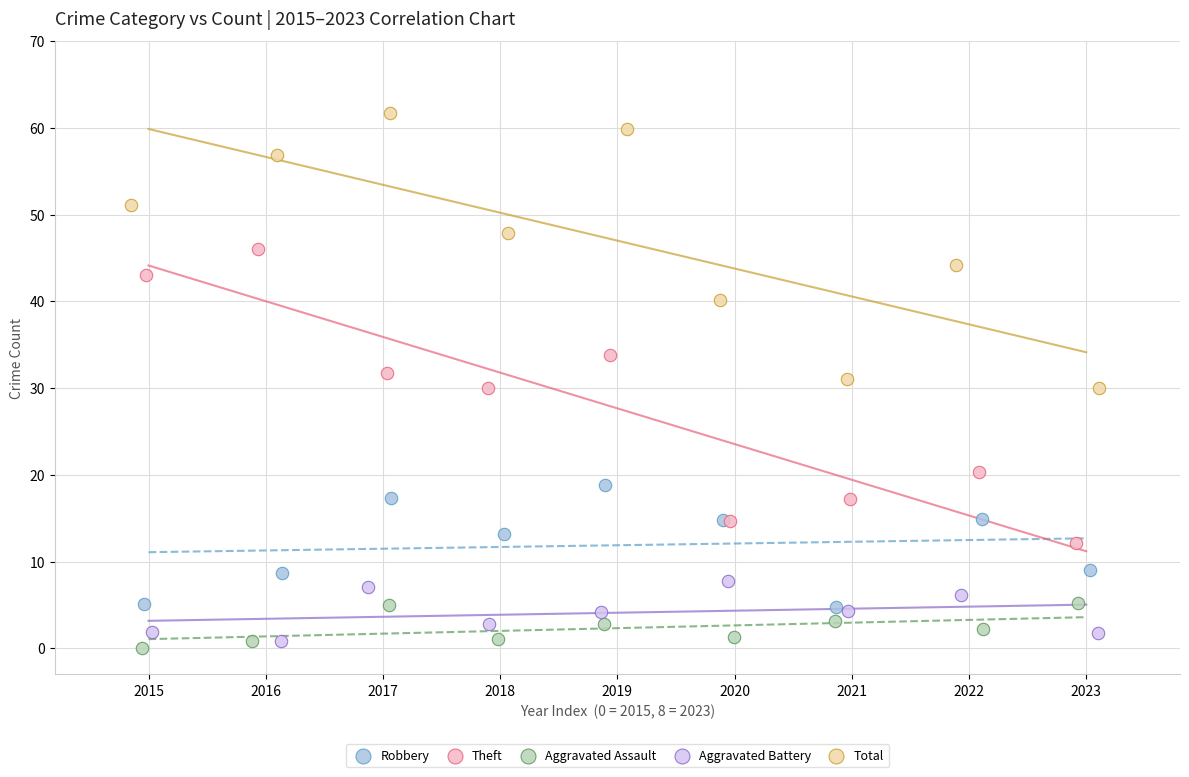

What are all the series names shown in the legend?

Robbery, Theft, Aggravated Assault, Aggravated Battery, Total